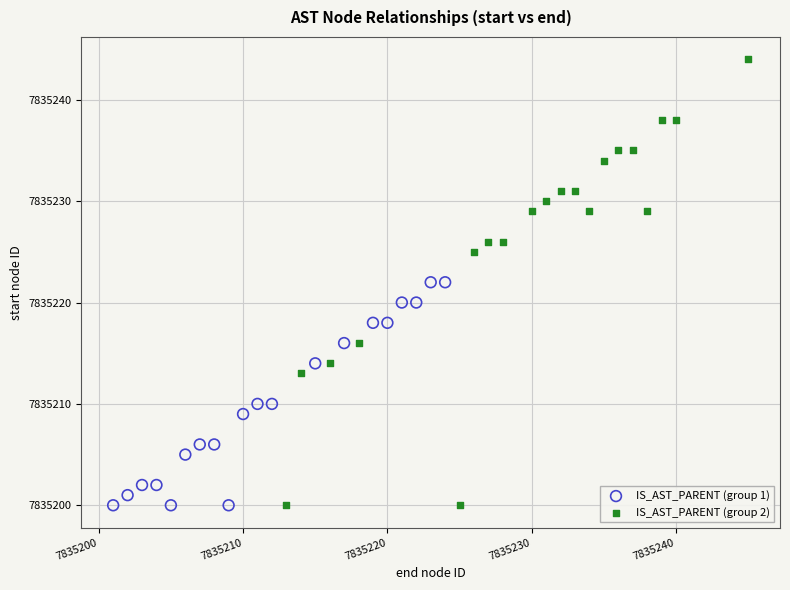

Which series has the largest Y range (max minus min)?

IS_AST_PARENT (group 2)